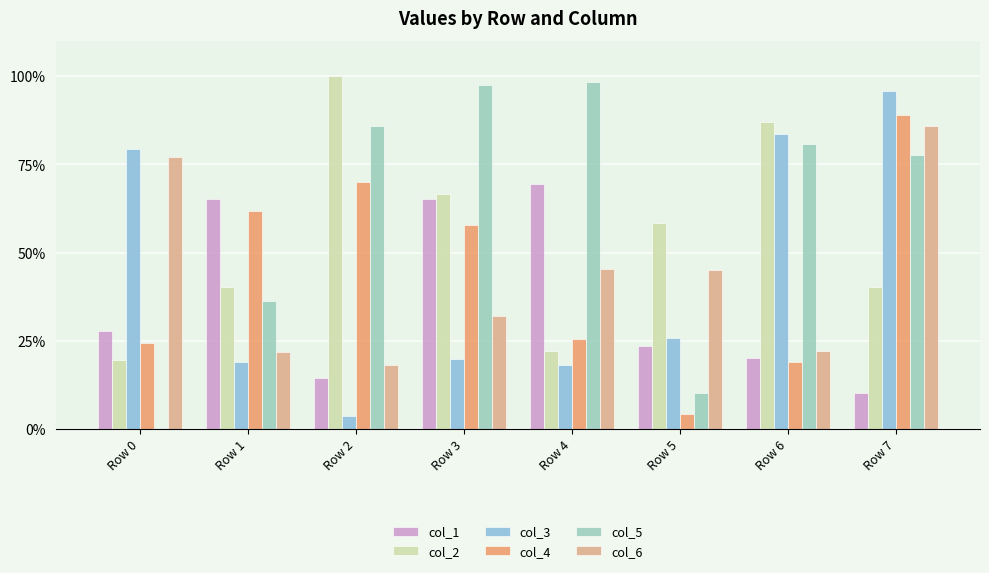

Count the number of data series in this chart.

6